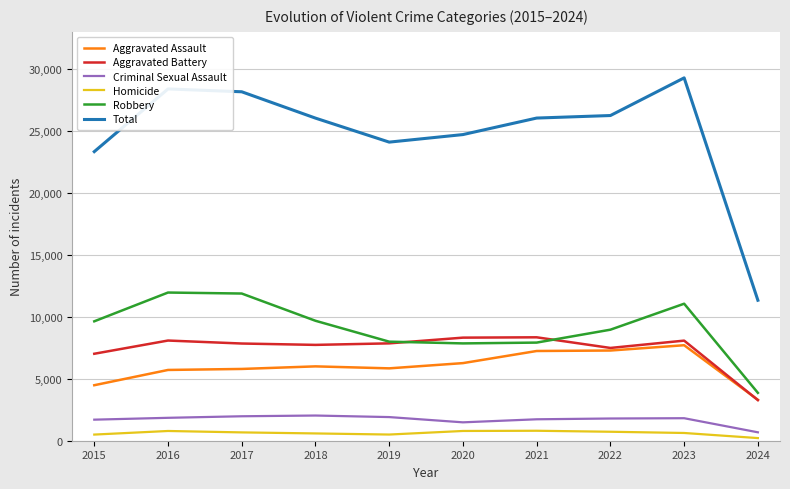

The Aggravated Assault series shows 3304 at 2024. True or false?

True